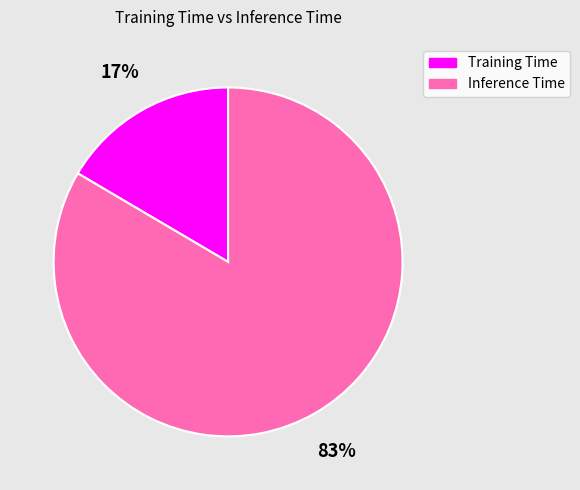

Does Training Time account for over 50% of the chart?

No